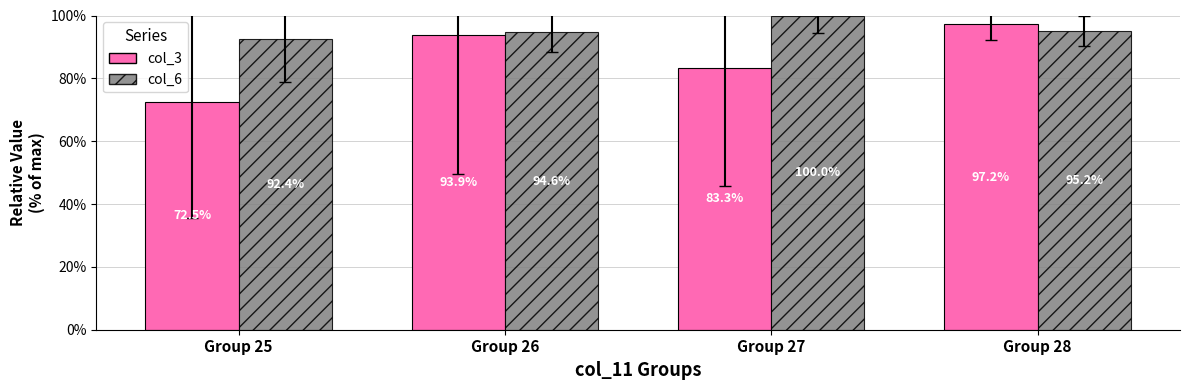

What is the difference between the maximum and minimum values in the col_6 series?

7.6